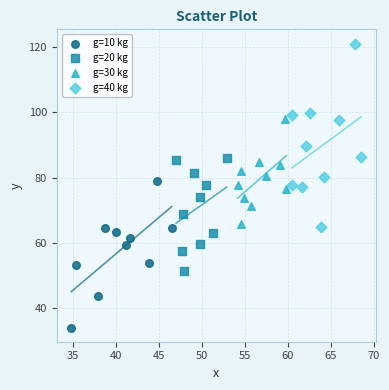

Which series has the largest Y range (max minus min)?

g=40 kg